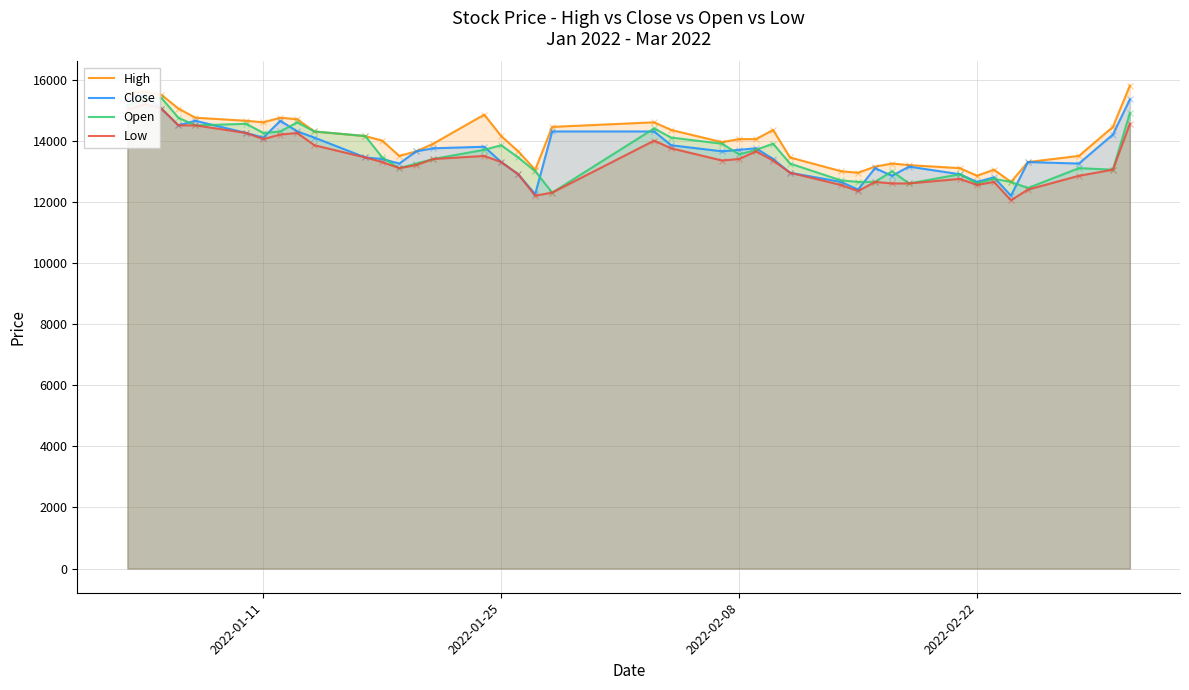

The value of High at 2022-02-22 is 20683. True or false?

False